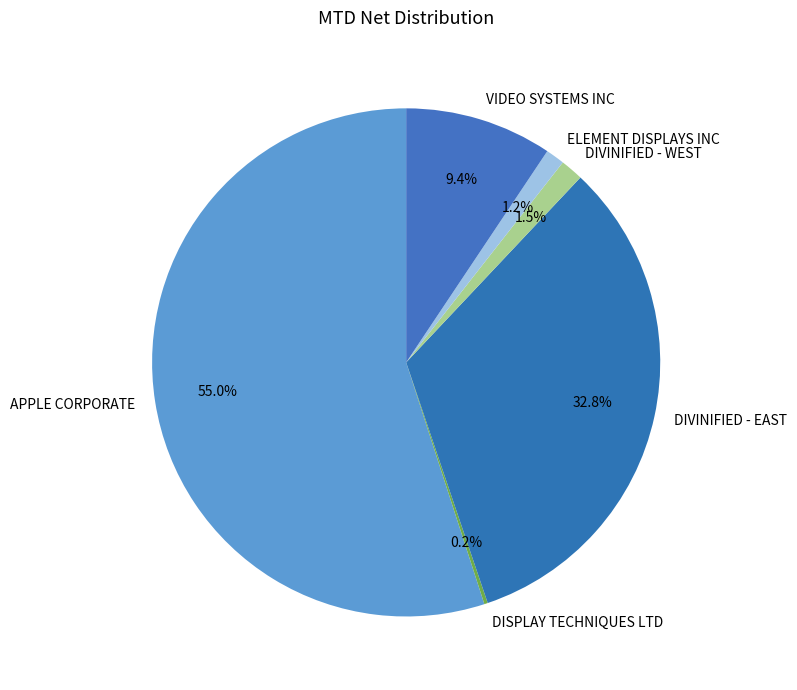

Which category has the biggest portion of the pie?

APPLE CORPORATE